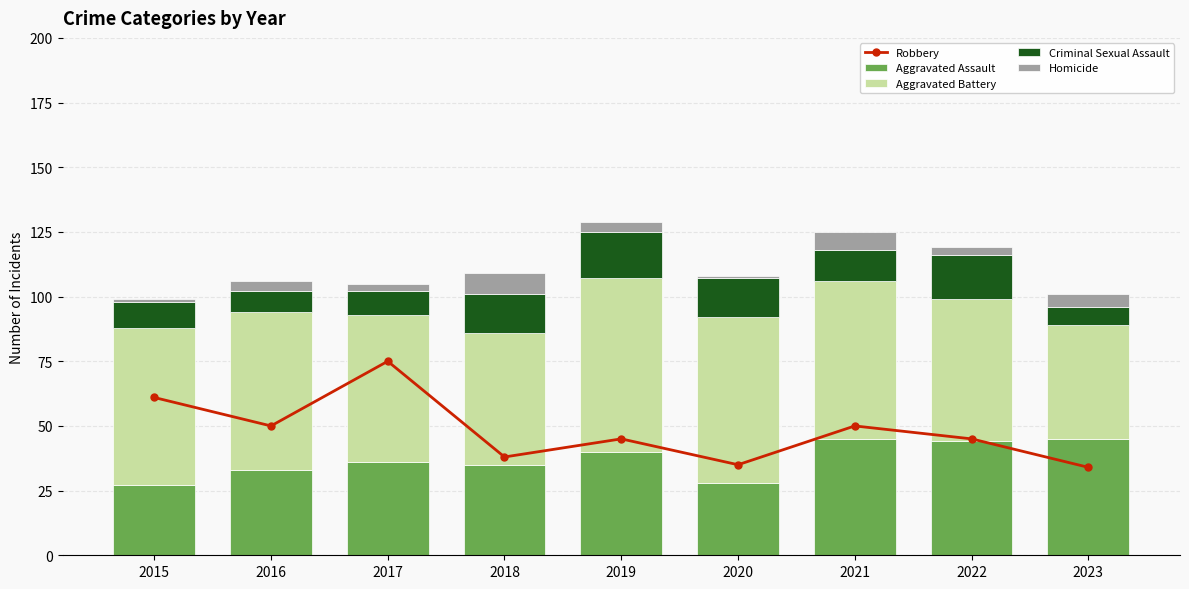

Reading right to left, transcribe all the data shown in this chart.

Robbery: 34	45	50	35	45	38	75	50	61
Aggravated Assault: 45	44	45	28	40	35	36	33	27
Aggravated Battery: 44	55	61	64	67	51	57	61	61
Criminal Sexual Assault: 7	17	12	15	18	15	9	8	10
Homicide: 5	3	7	1	4	8	3	4	1